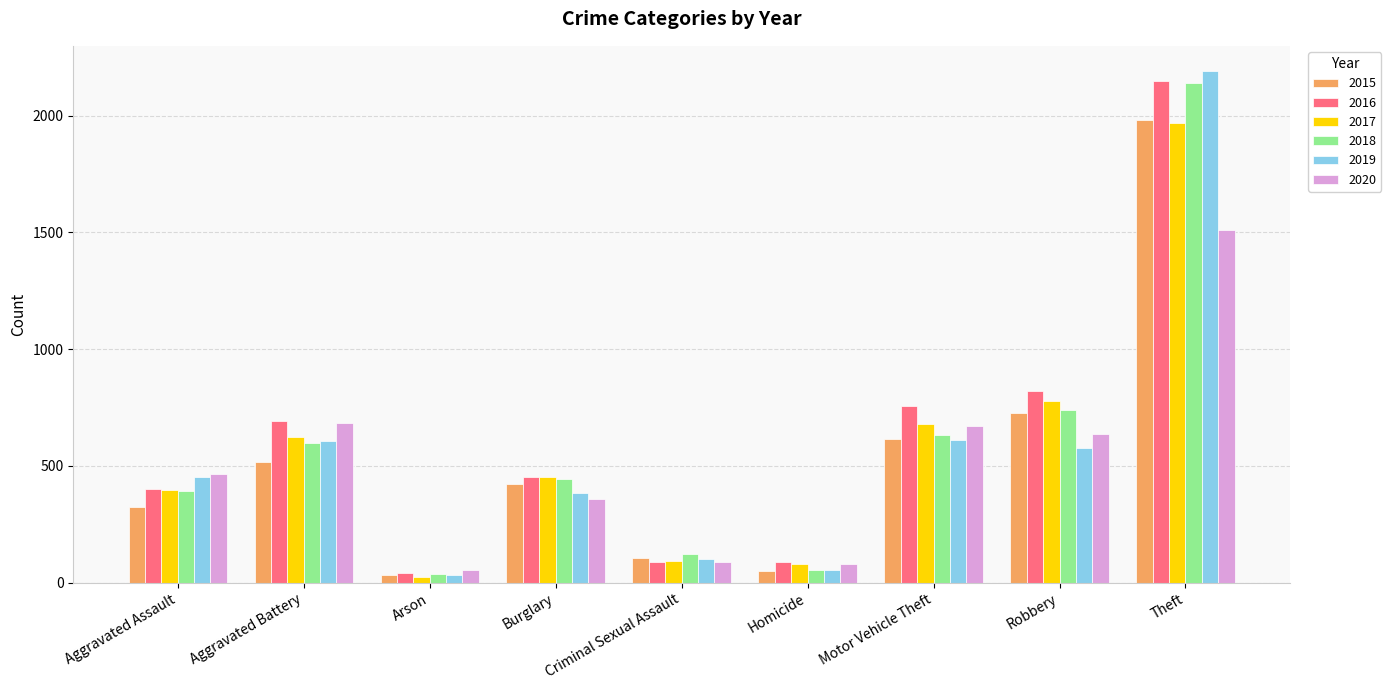

Which series has the largest range (max minus min)?

2019